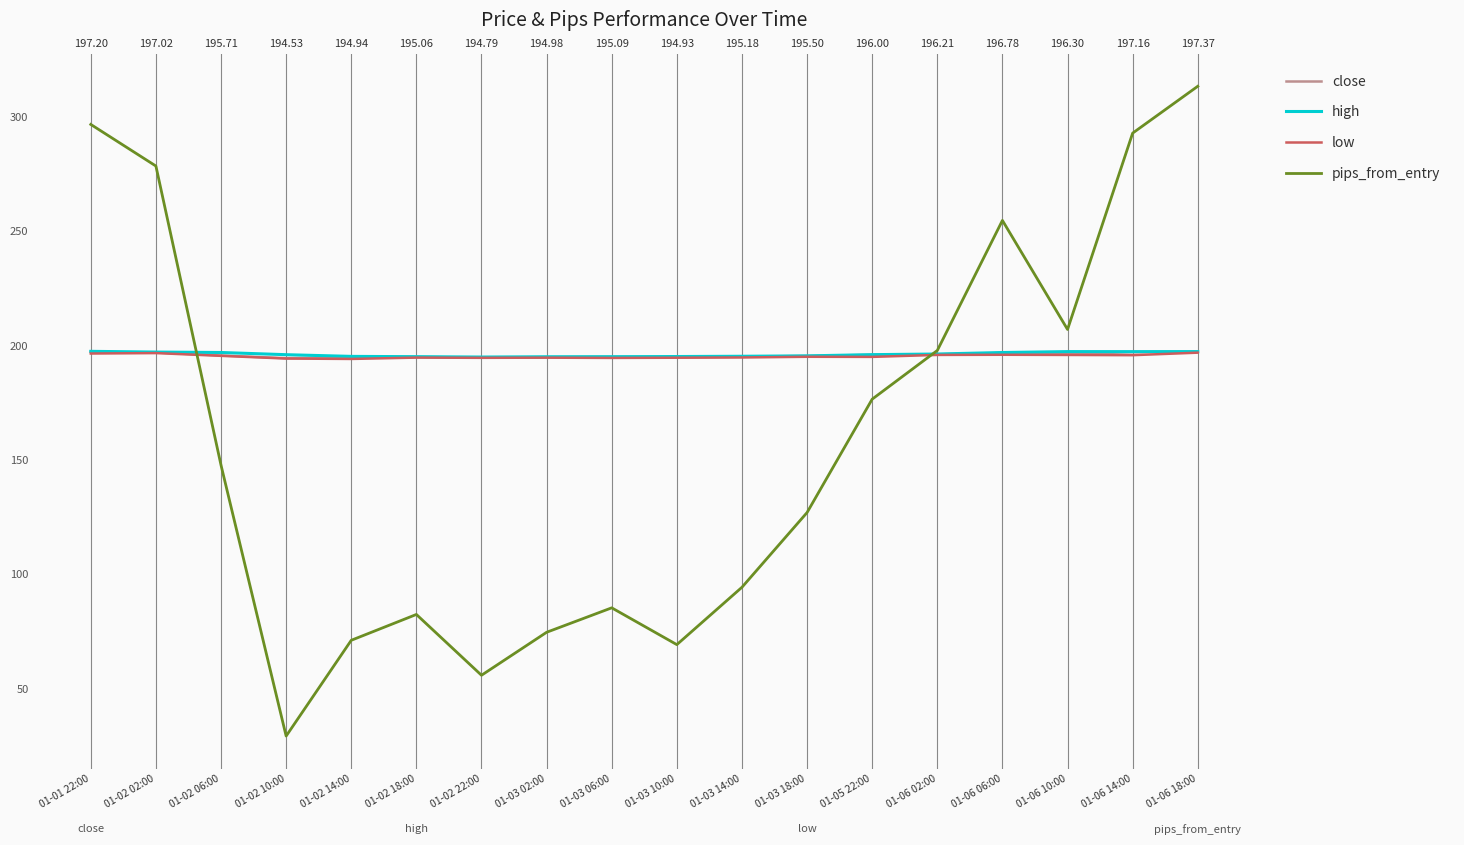

What is the maximum value shown in the chart?

313.5